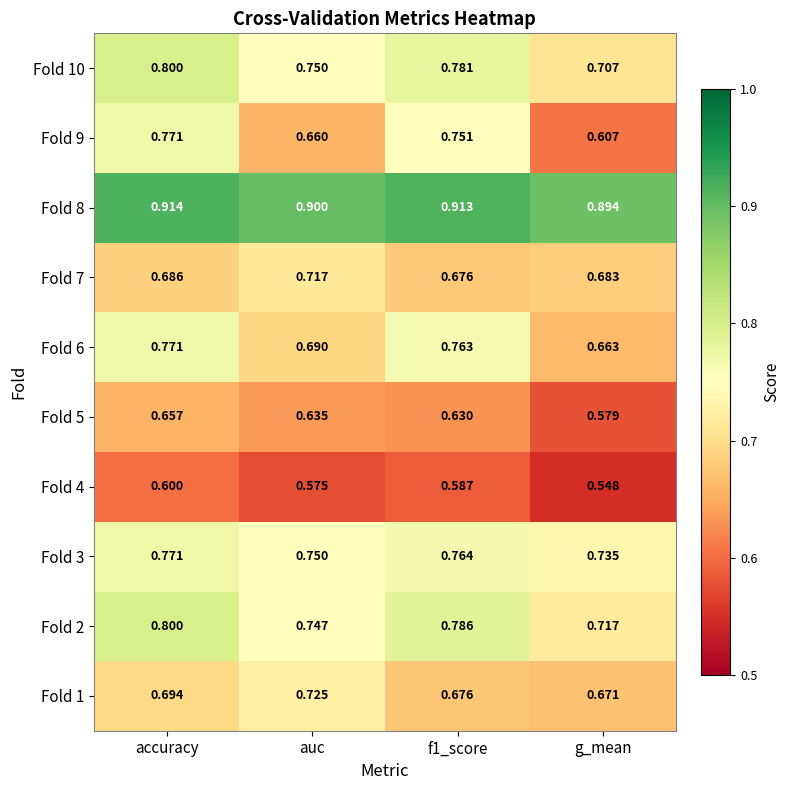

Where is Fold 5 nearest to the value 0?

g_mean